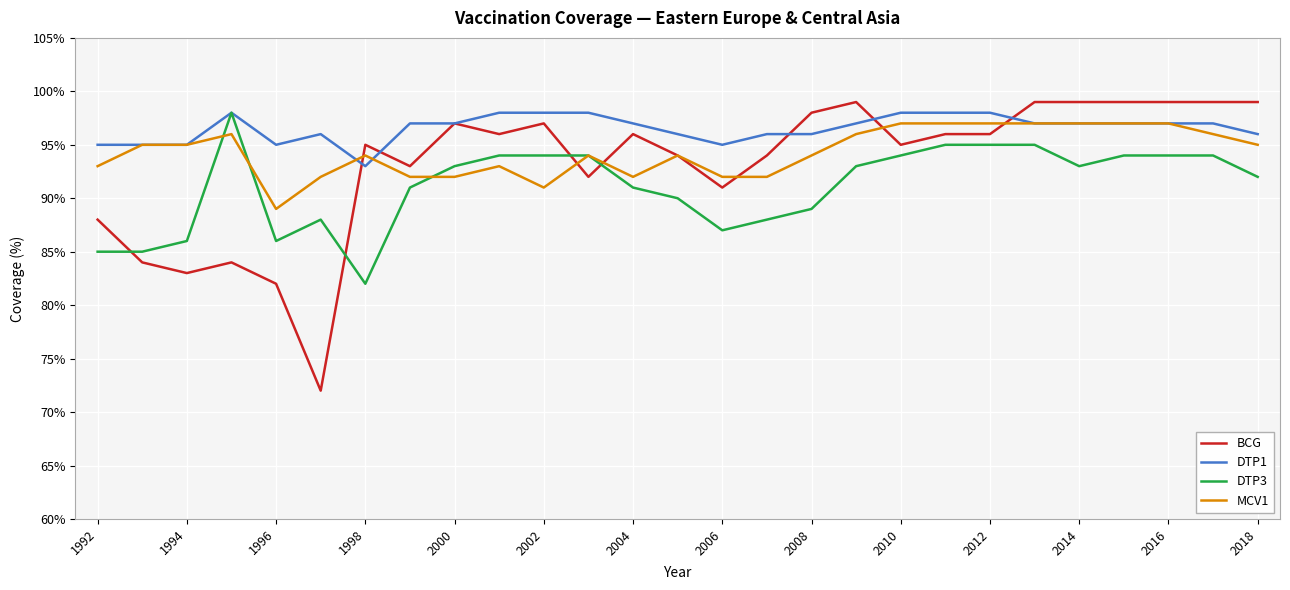

What is the highest value of the DTP3 series?

98